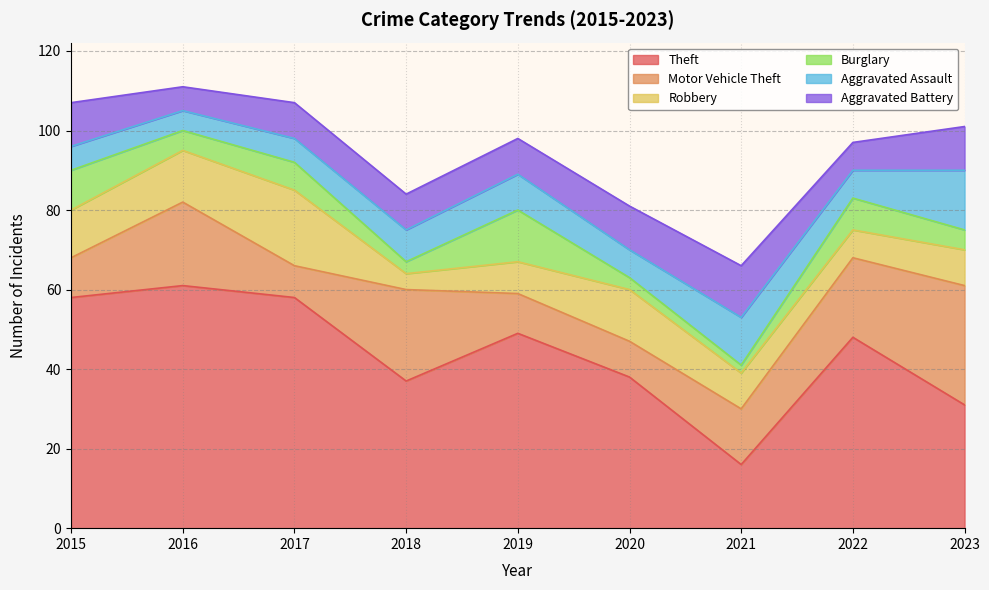

Which series ends up on top after the final intersection of Robbery and Burglary?

Robbery